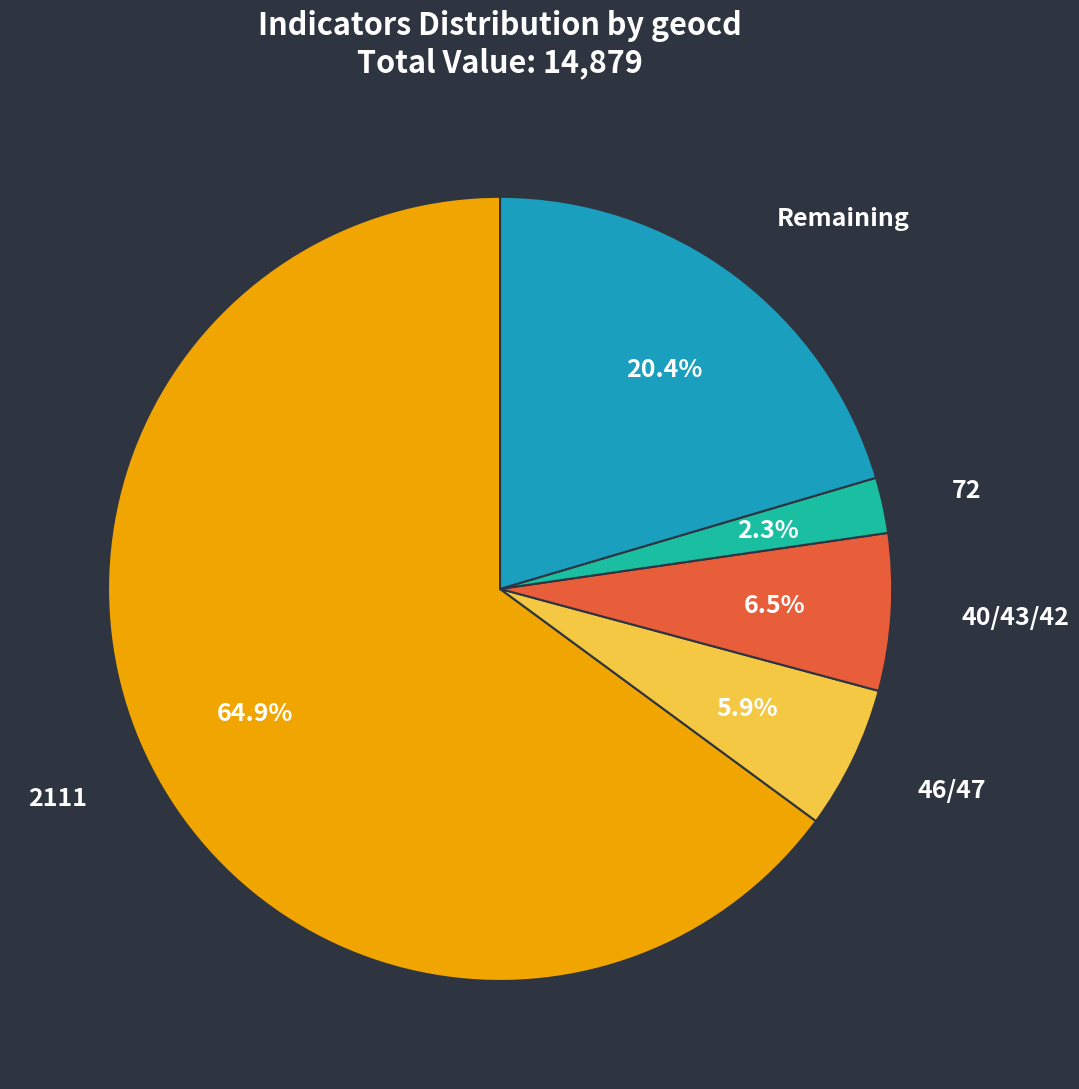

Is there any slice that represents more than half of the pie?

Yes